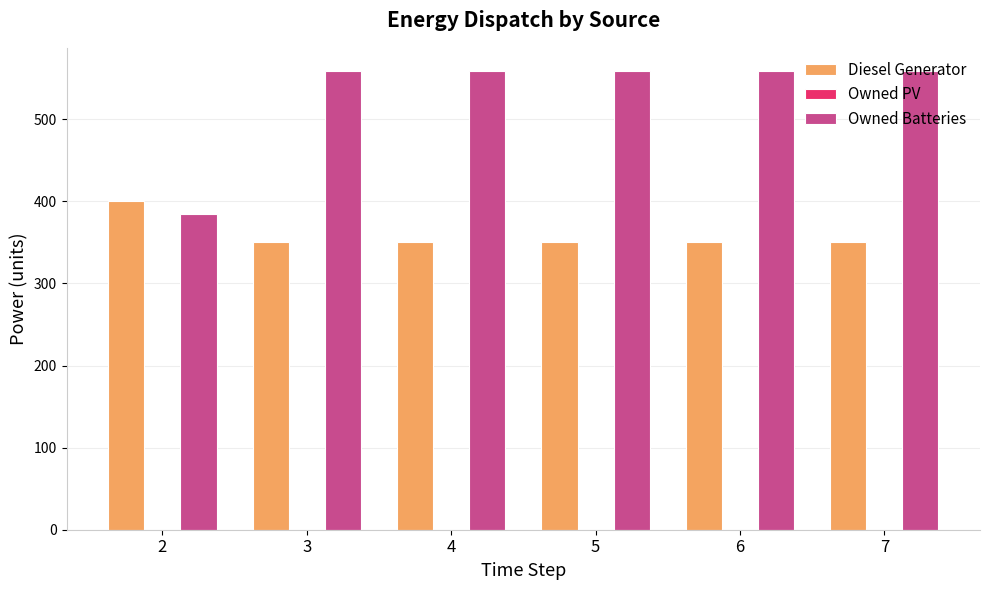

Does the chart contain any negative values?

No